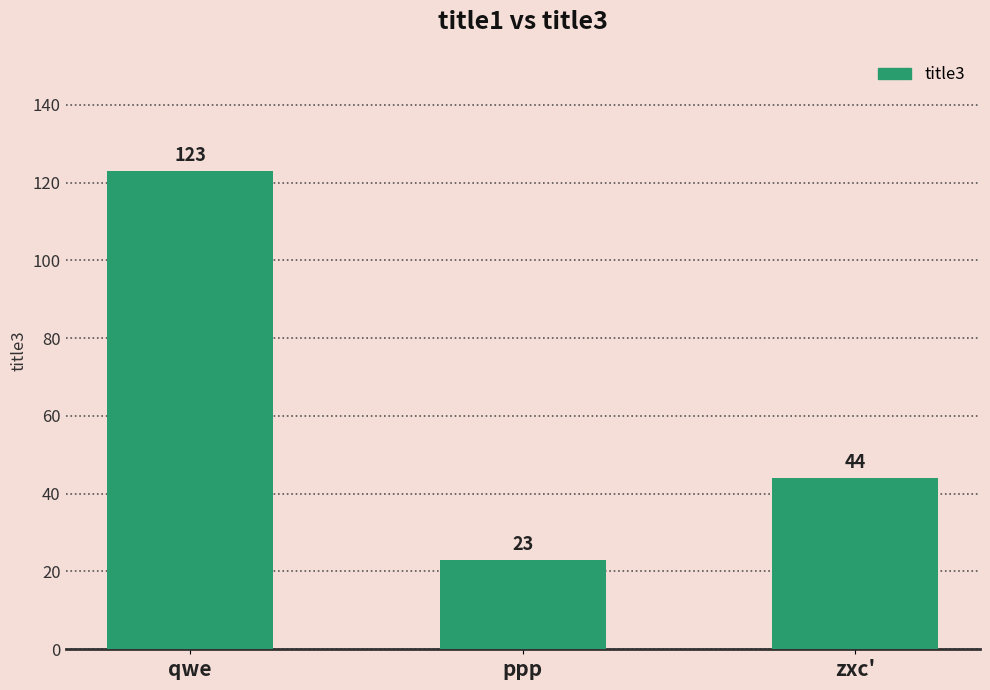

Reading left to right, list all the values displayed in this chart.

123	23	44